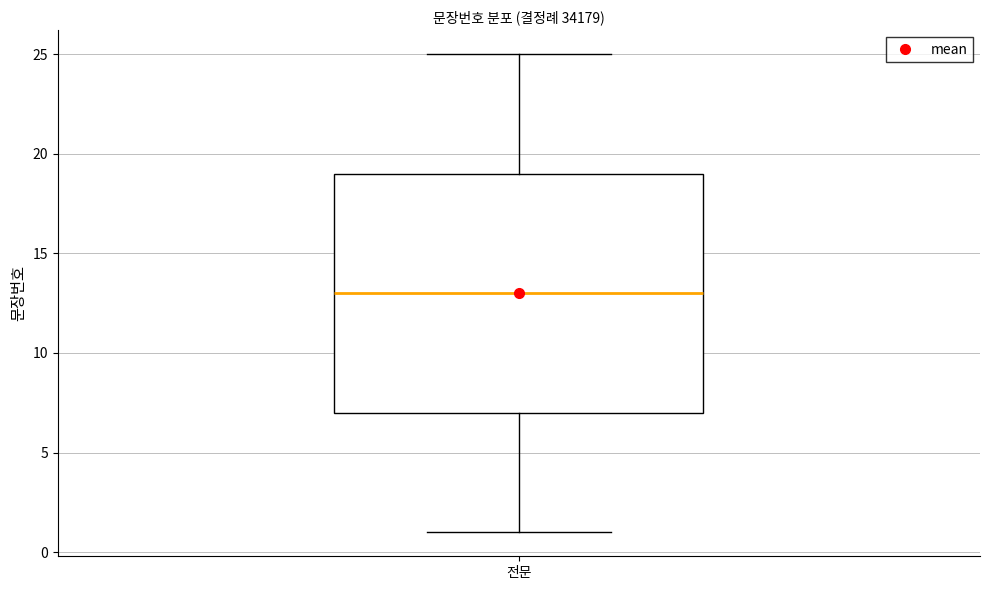

Transcribe this box plot: give where the median line is, the range the box spans, and where the two whiskers end, as read against the y-axis. The values are not printed on the chart, so give them approximately, as read against the axis.

median 13, box 7 to 19, whiskers 1 to 25